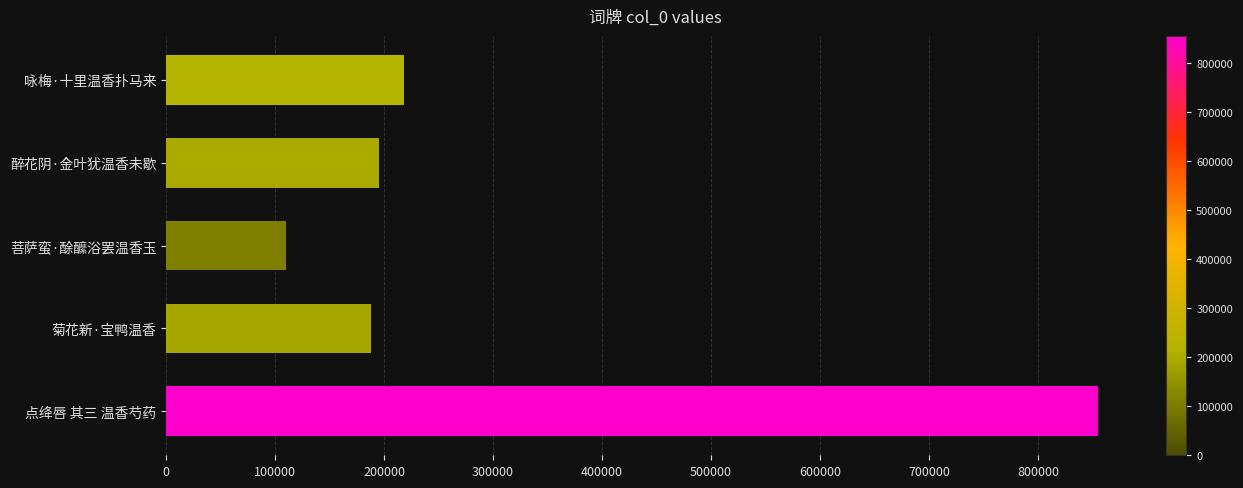

True or false: the data shows 297712 at 醉花阴·金叶犹温香未歇.

False